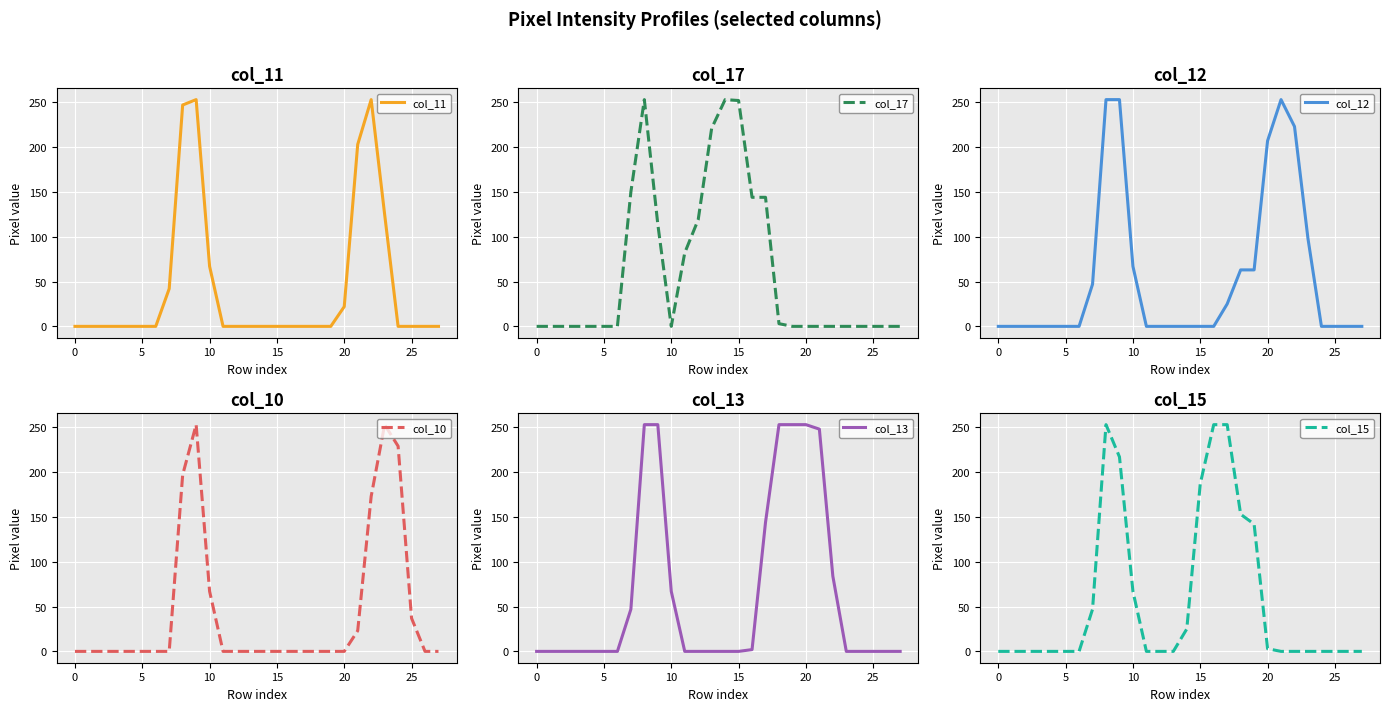

Which series has the widest spread of values?

col_11